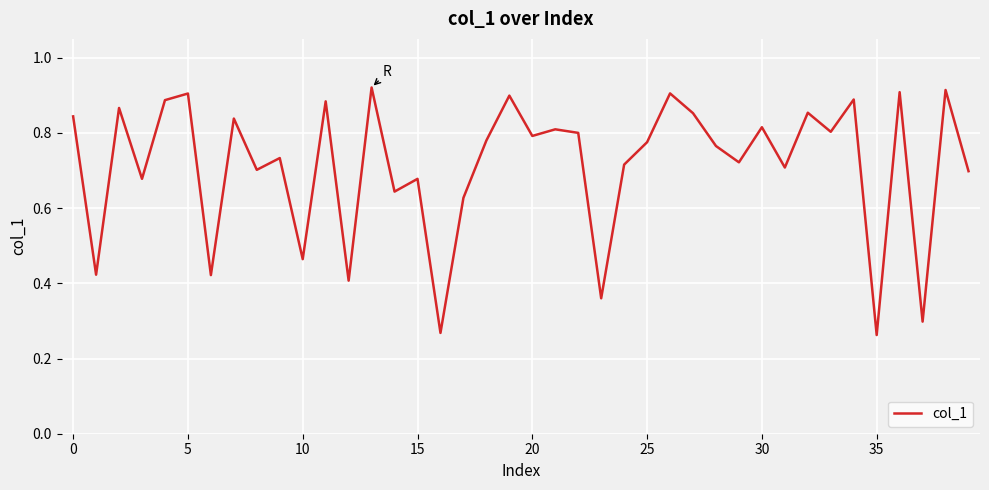

True or false: there are more than 2 points higher than both neighbors.

True